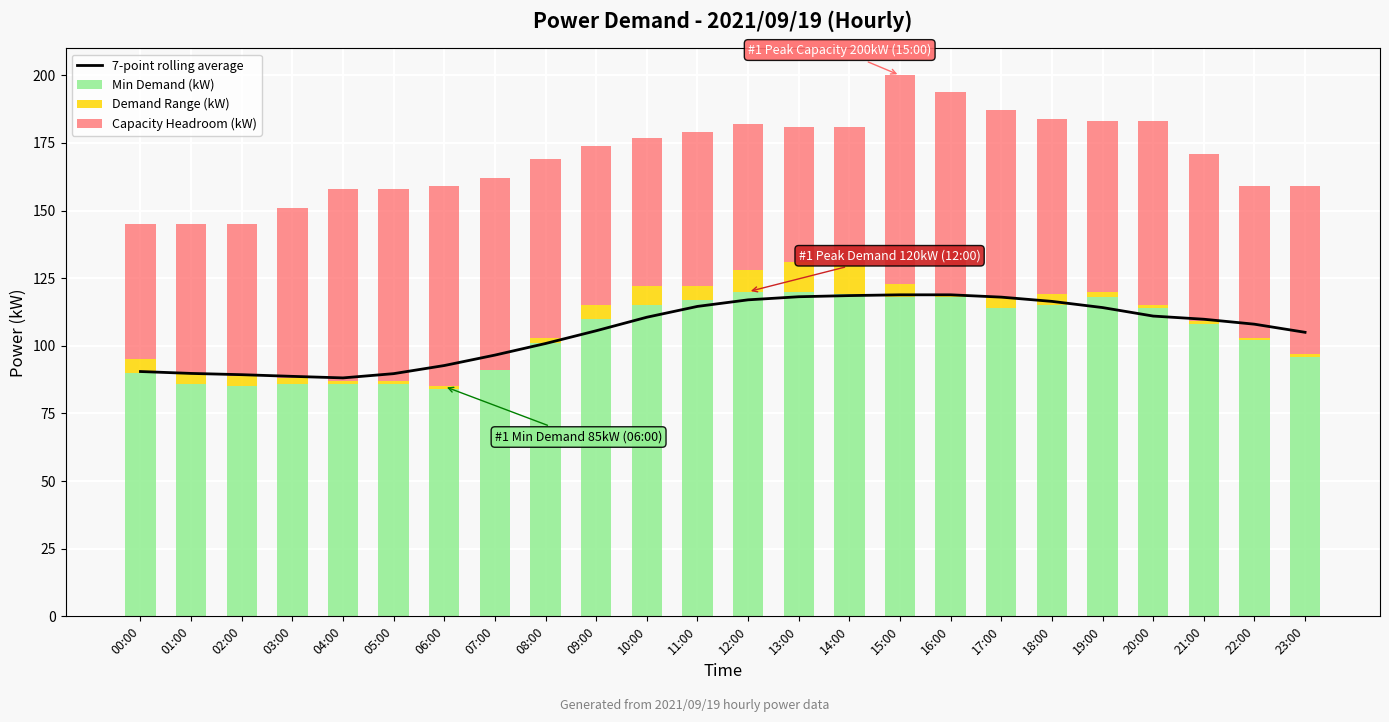

Between 21:00 and 23:00, which series saw the biggest shift?

Min Demand (kW)